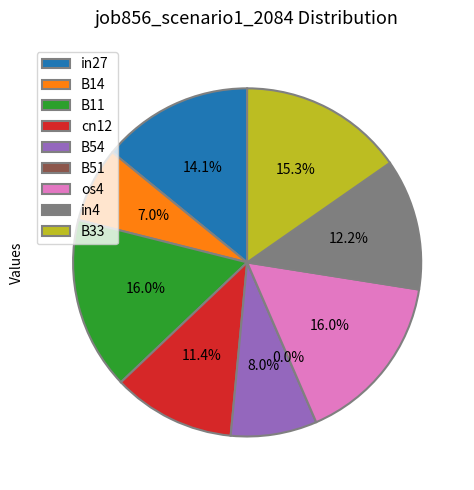

Which category has the biggest portion of the pie?

B11